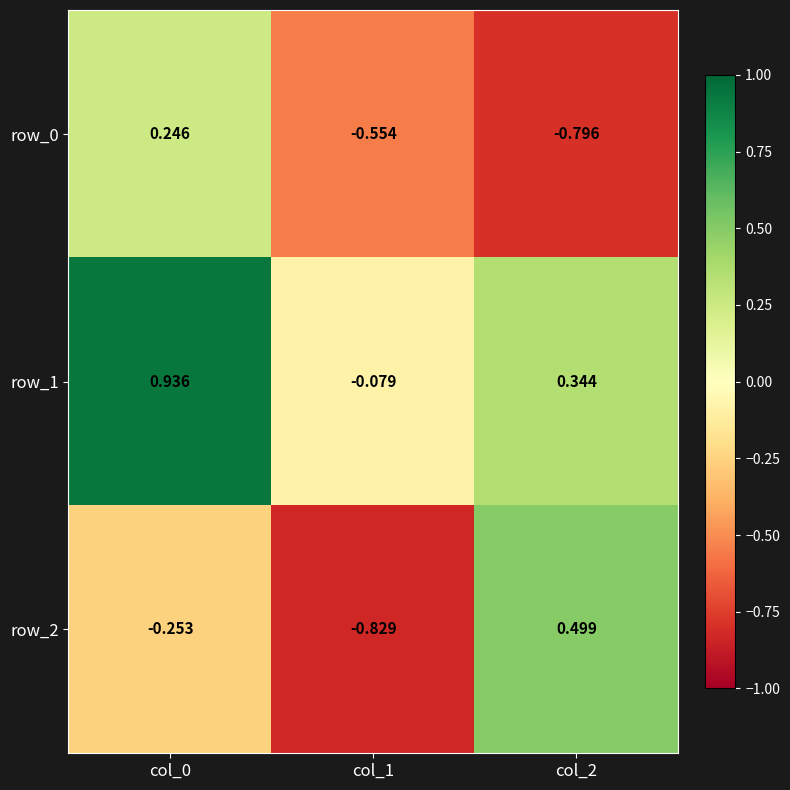

How many data points in row_1 are less than 0?

1